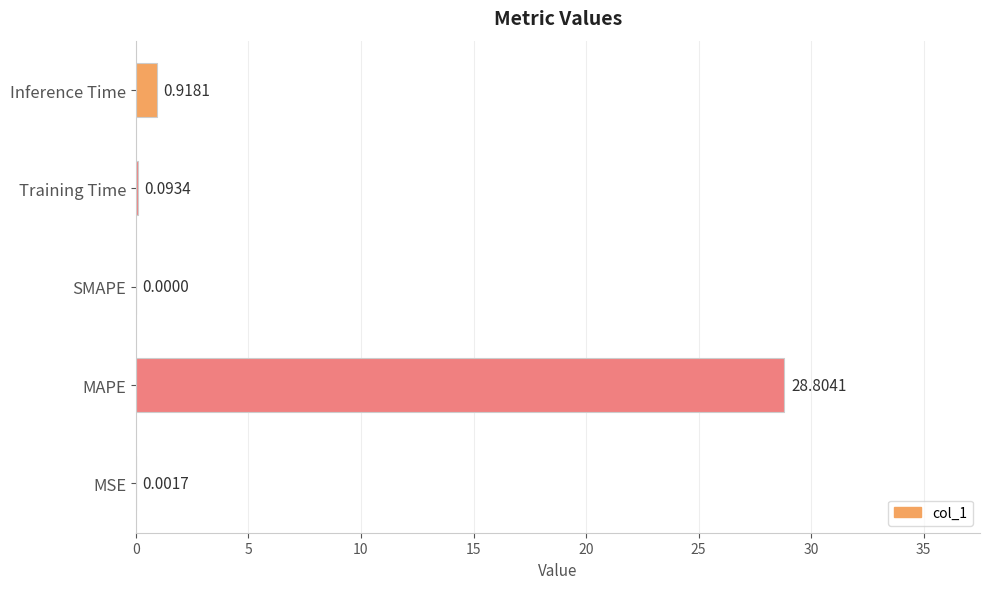

What is the change in value from MSE to MAPE?

+28.8